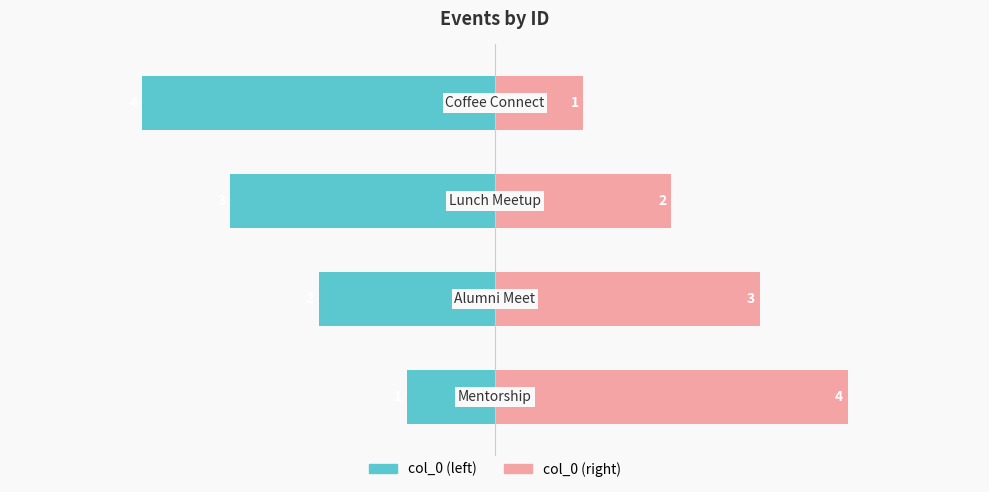

Is the value of col_0 (left) at 3 greater than the value of col_0 (right) at 3?

No